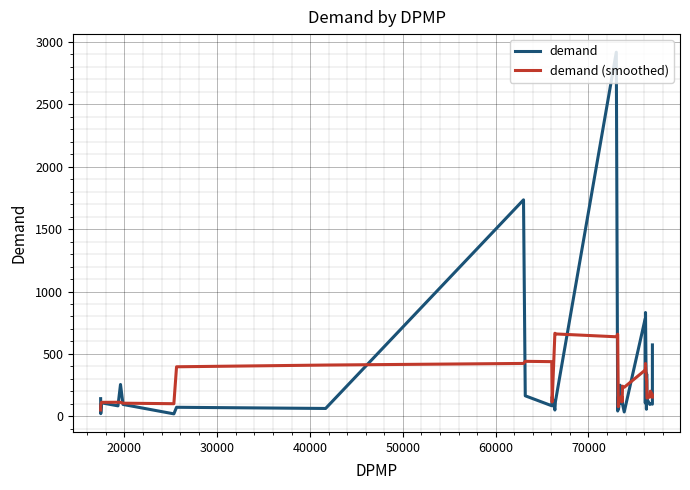

Which series has the widest spread of values?

demand